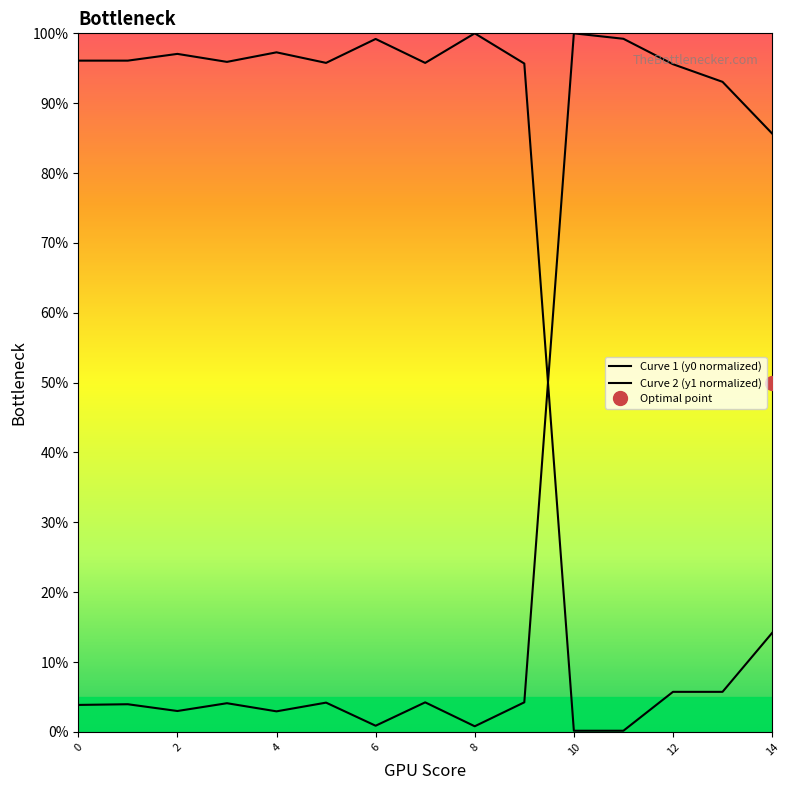

Does the chart have visible grid lines?

No